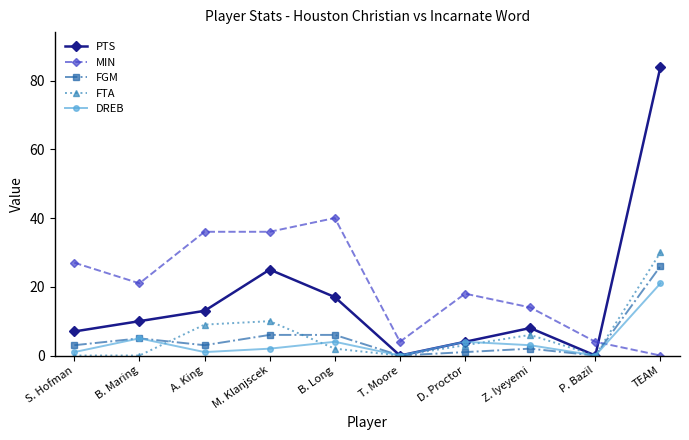

The PTS series shows 10 at B. Maring. True or false?

True